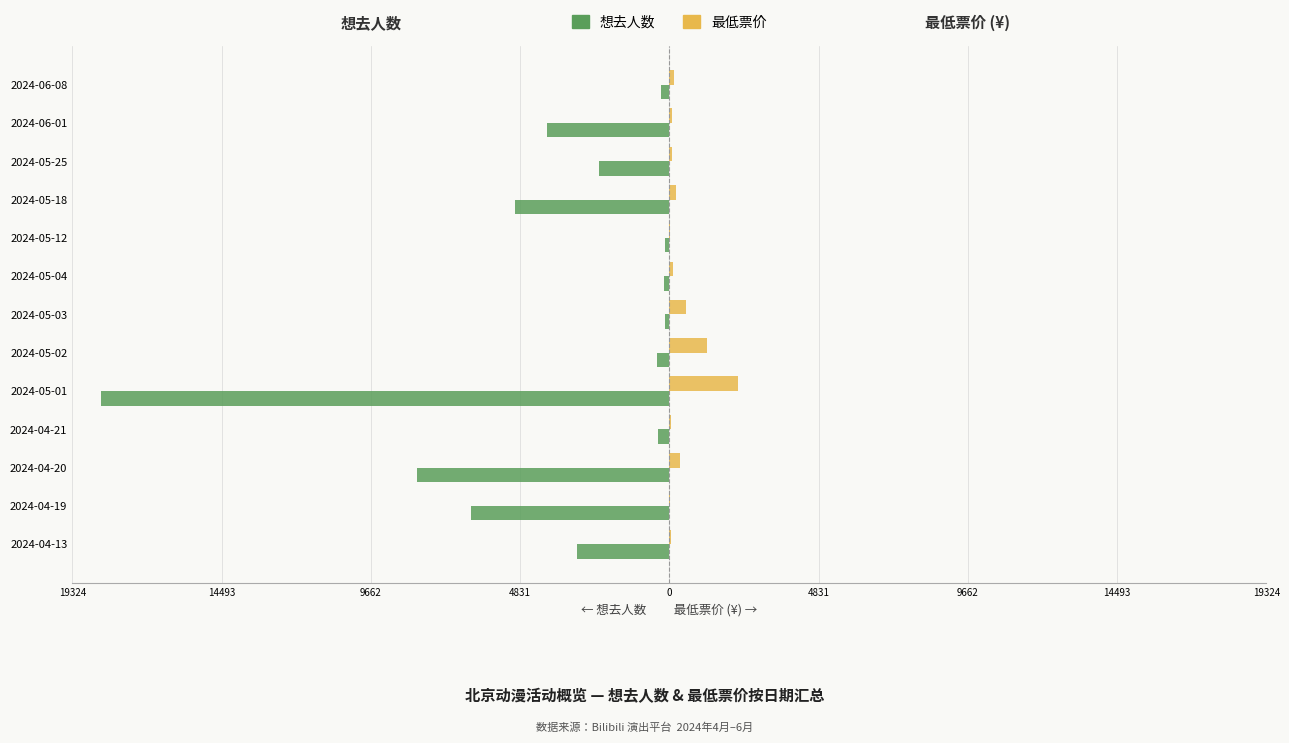

What are all the series names shown in the legend?

想去人数, 最低票价